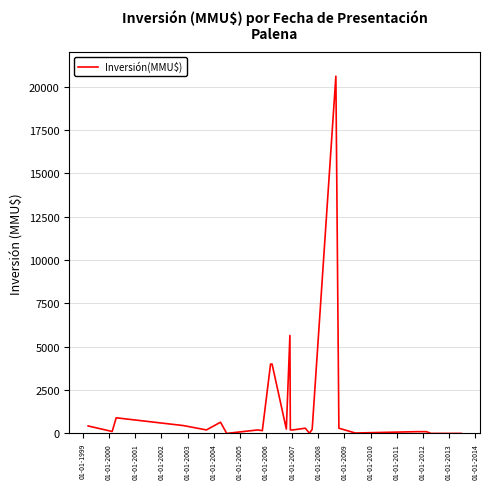

How many data points does each series have?

29